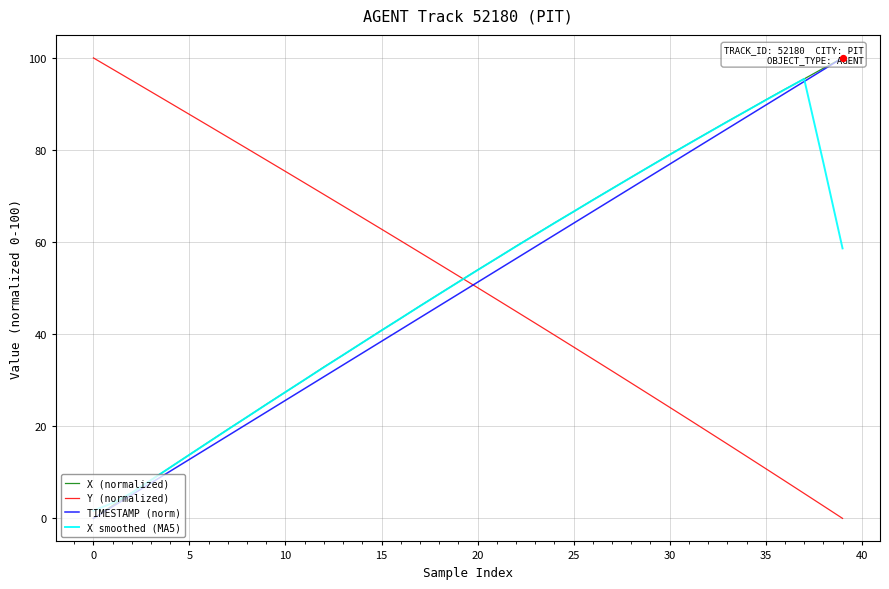

At how many categories does at least one series exceed 25?

40